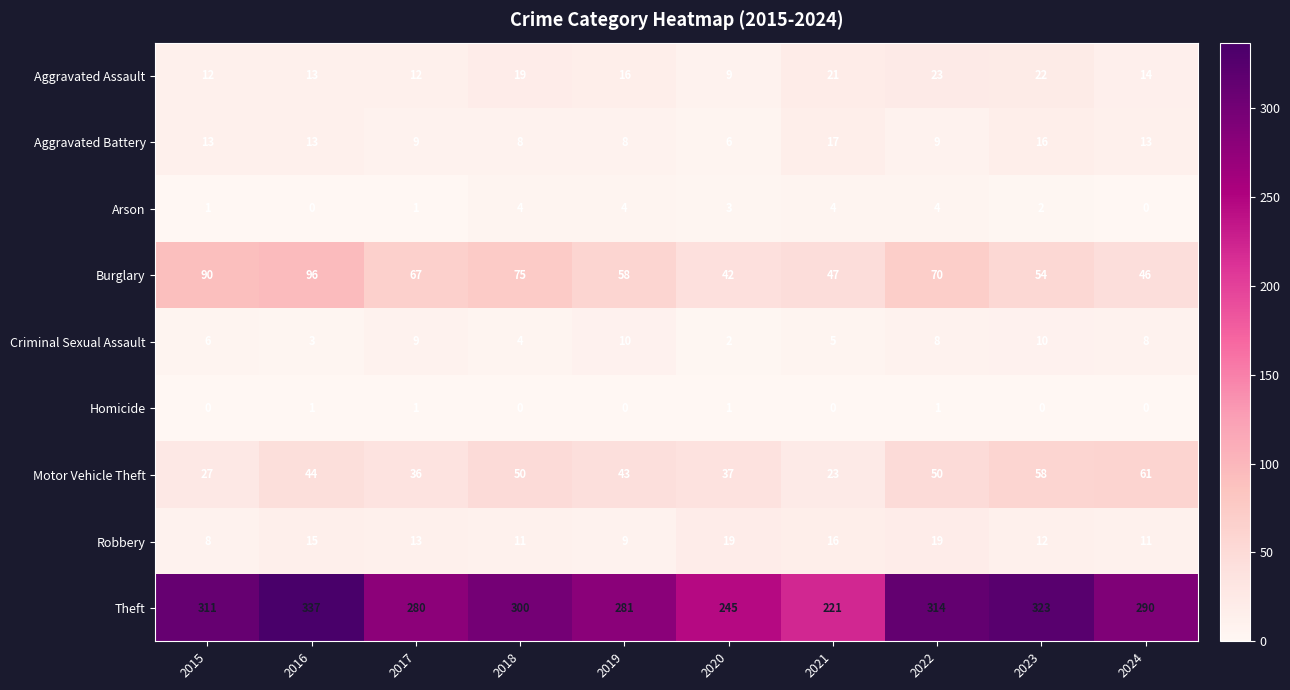

List the labels in order of Burglary value, smallest first.

2020, 2024, 2021, 2023, 2019, 2017, 2022, 2018, 2015, 2016